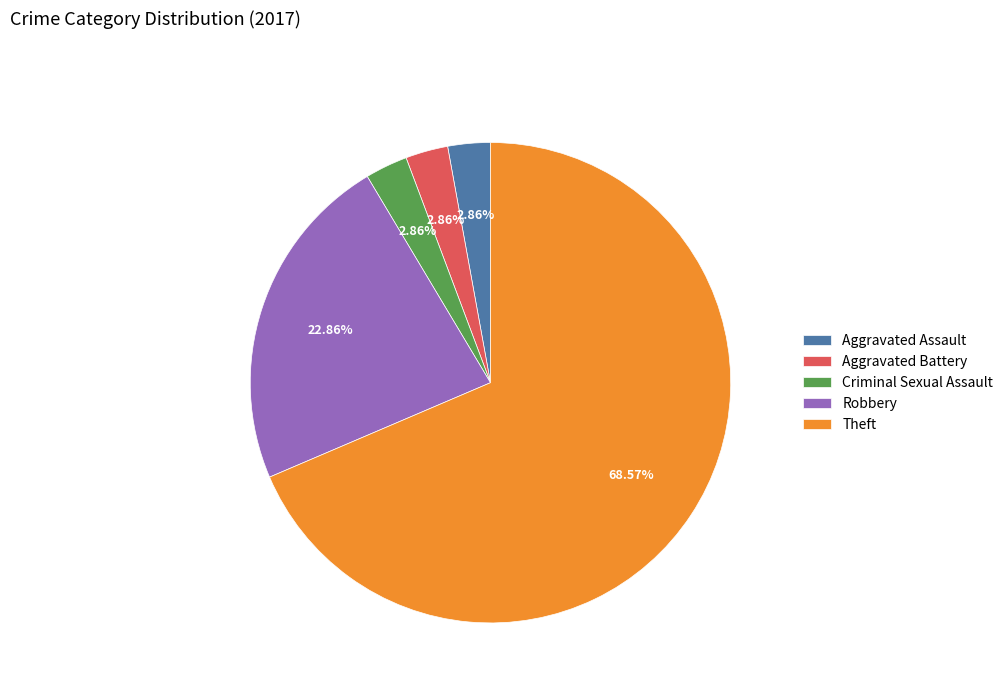

What is the ratio of the value at Theft to the value at Robbery?

3.0